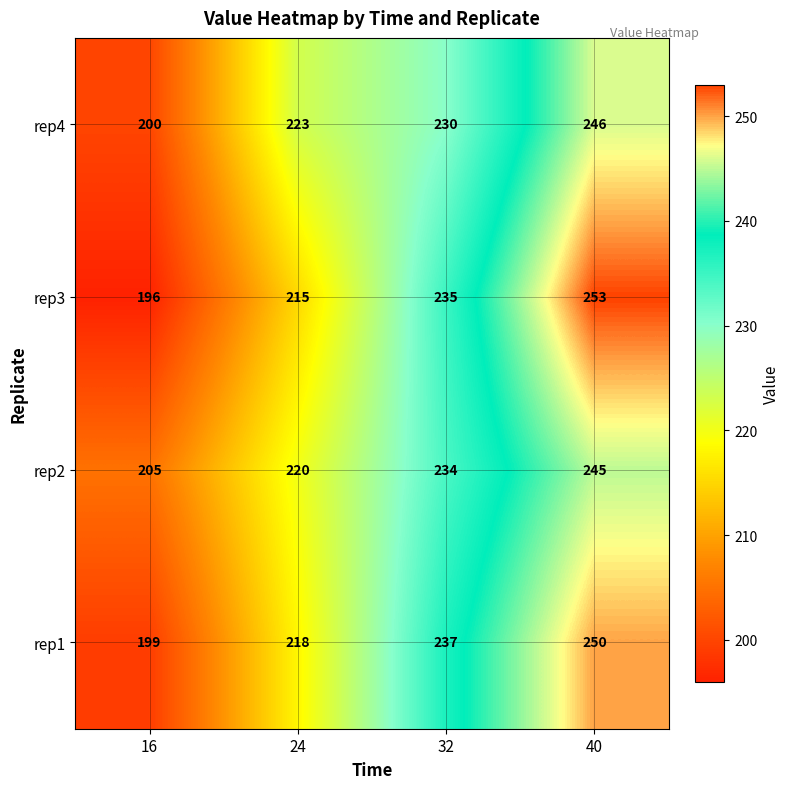

Rank the series by their maximum value, from highest to lowest.

rep3, rep1, rep4, rep2